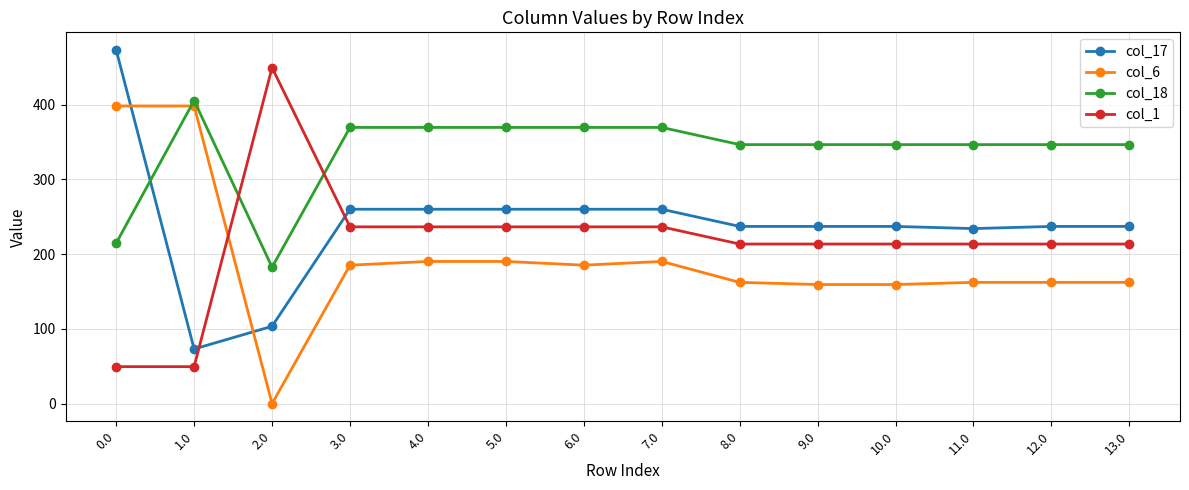

What is the spread (max minus min) of values at 5.0?

179.3